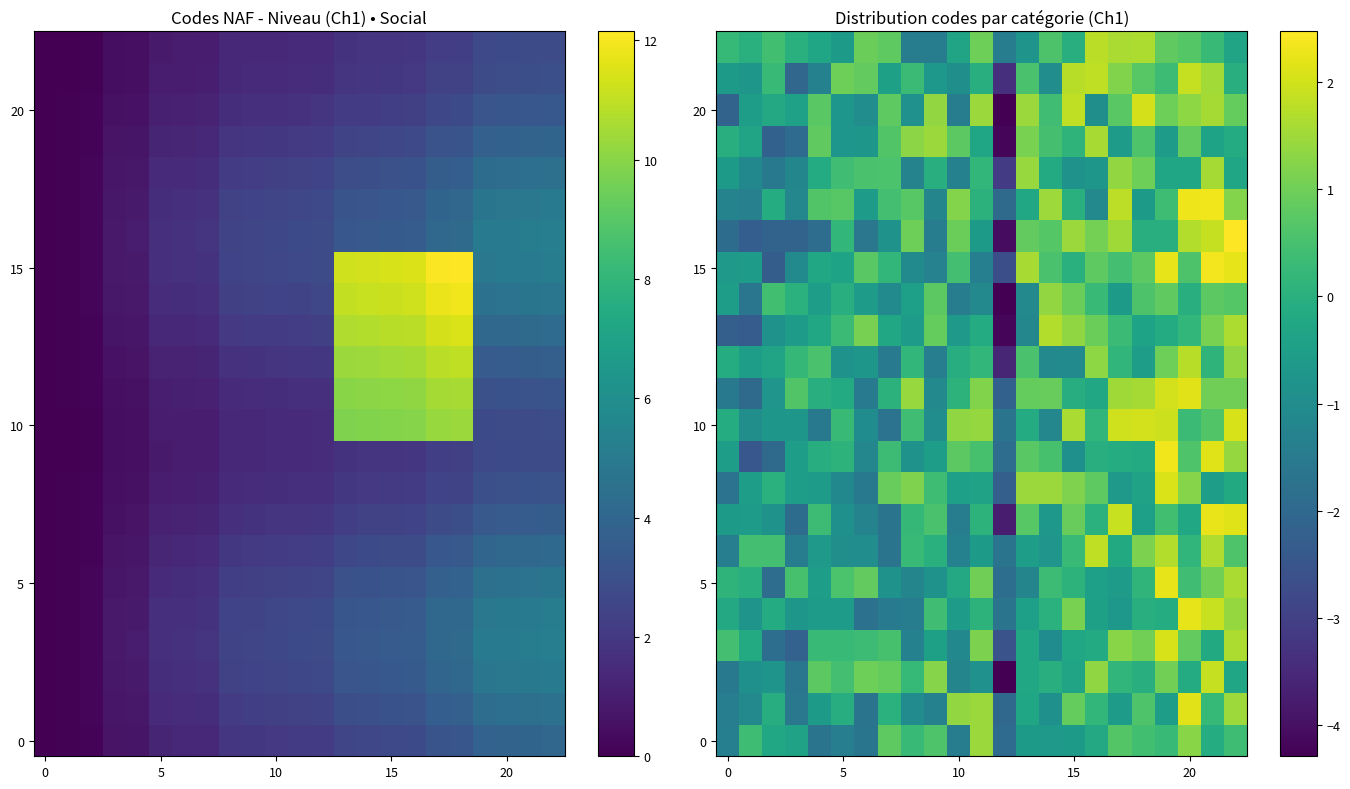

What is the difference between the highest and lowest values at 13?

2.8